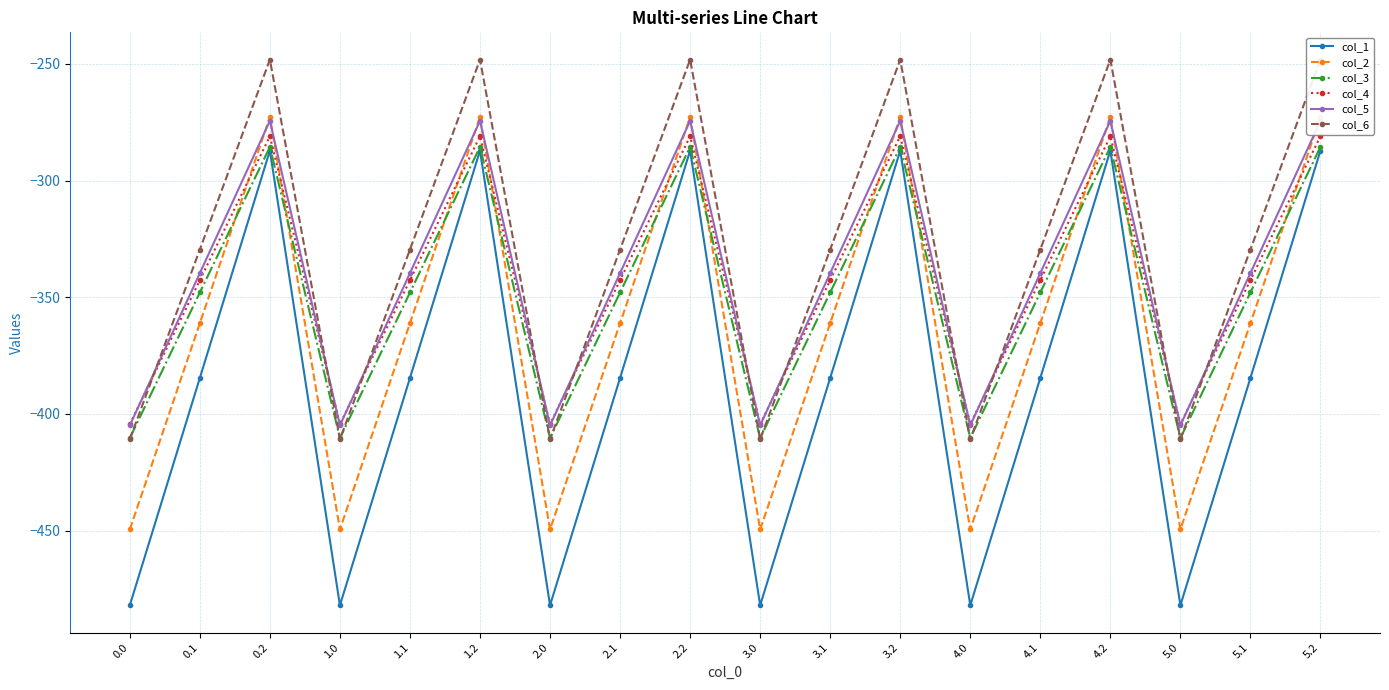

What is the approximate value of col_5 at 0.2?

-274.4